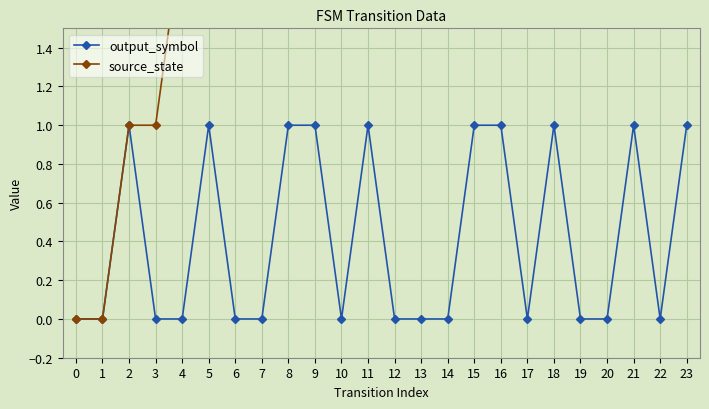

True or false: output_symbol has a value of -1 at 17.

False